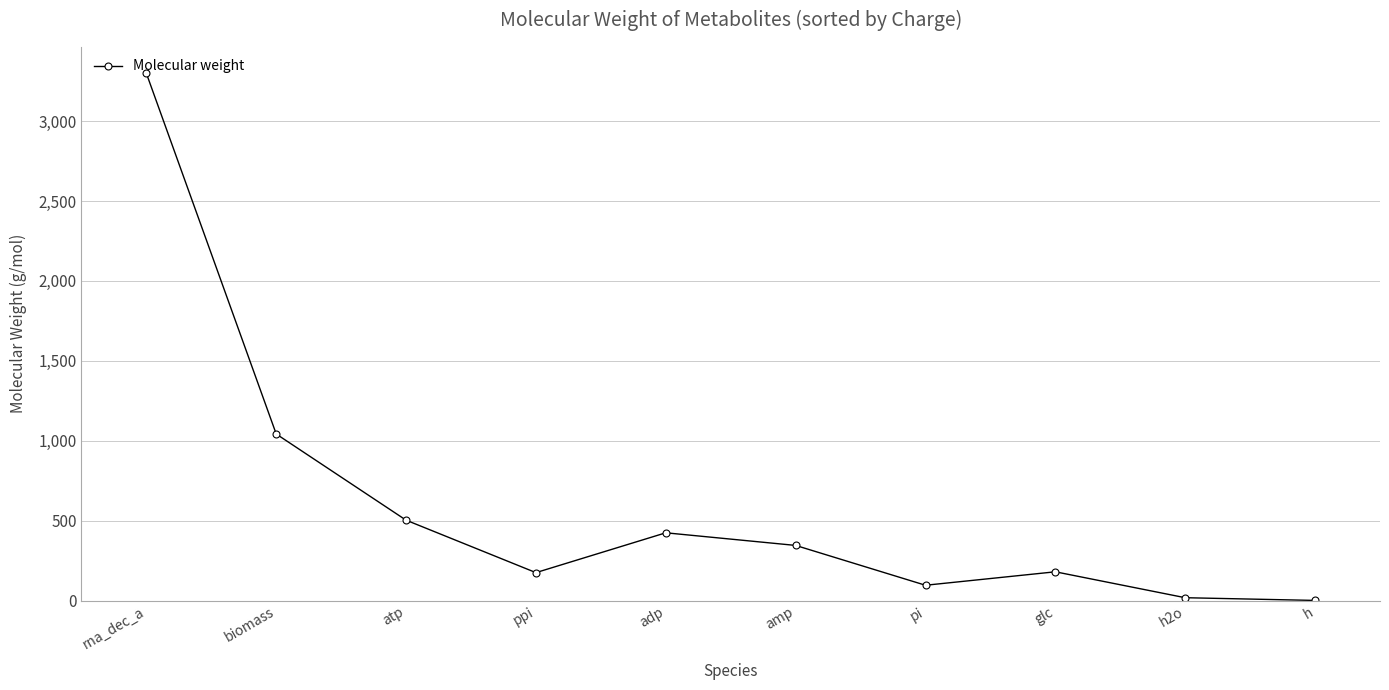

Where is the data nearest to the value 1649?

biomass